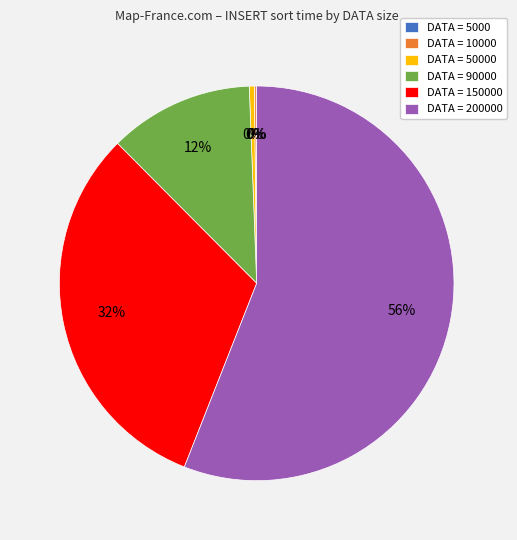

To the nearest percent, what is the average slice percentage?

17%